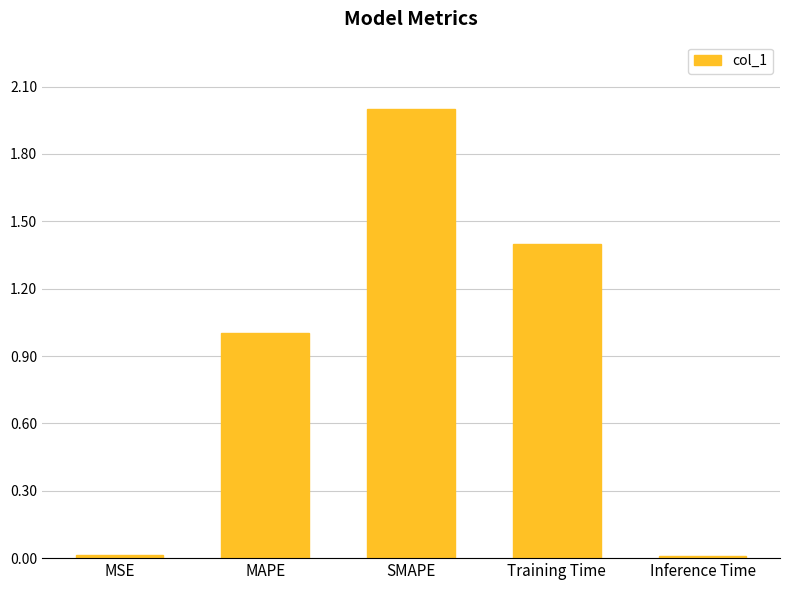

Read the value at SMAPE.

2.0